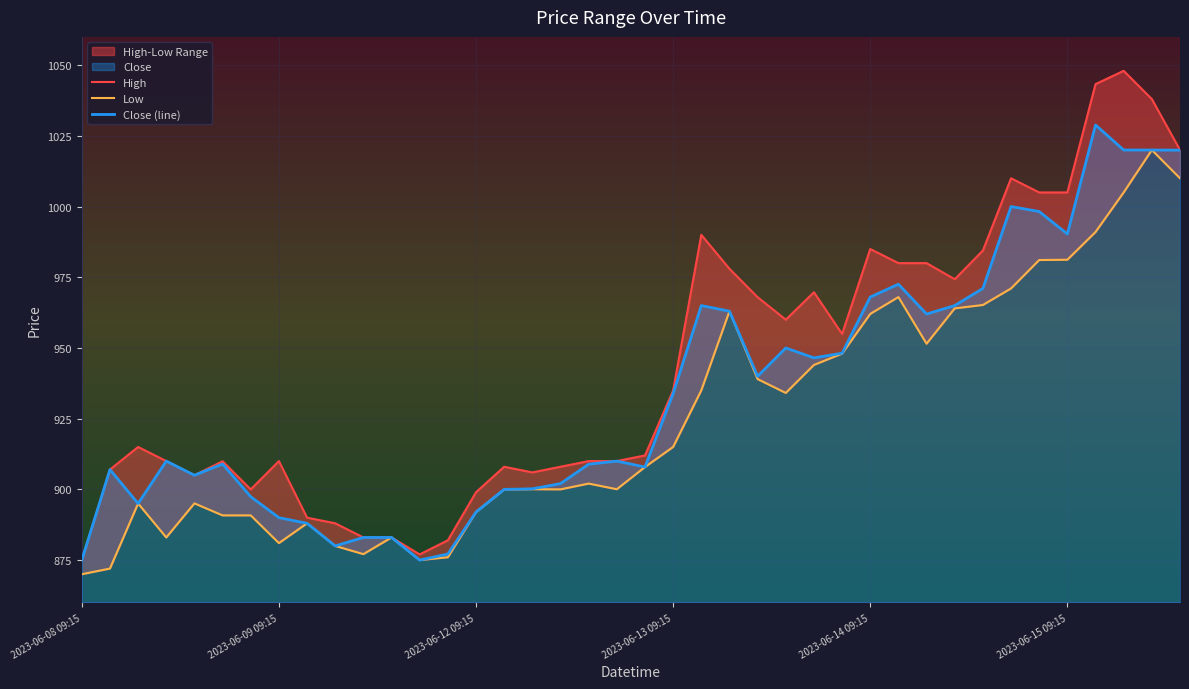

True or false: High and Low cross at least once.

False